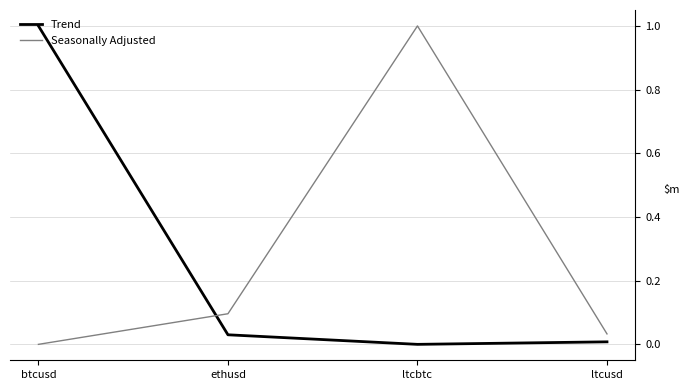

What is the difference between the second highest and minimum values in the Seasonally Adjusted series?

0.1